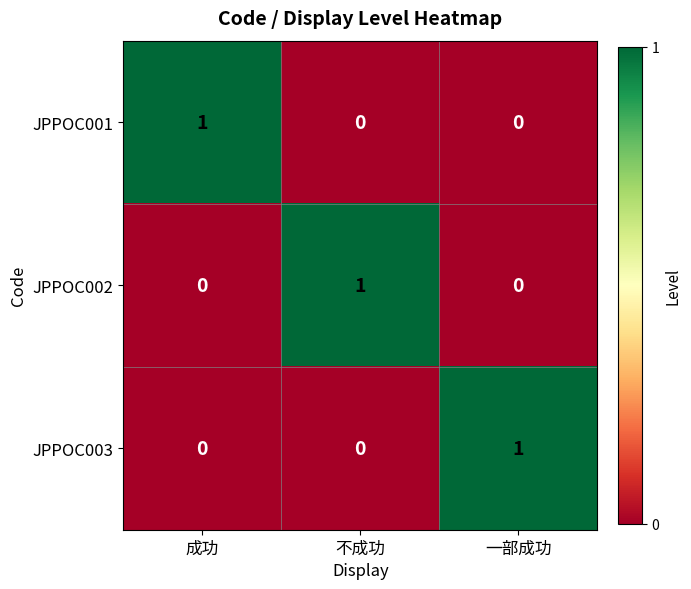

Is the value of JPPOC003 at 不成功 greater than the value of JPPOC002 at 不成功?

No